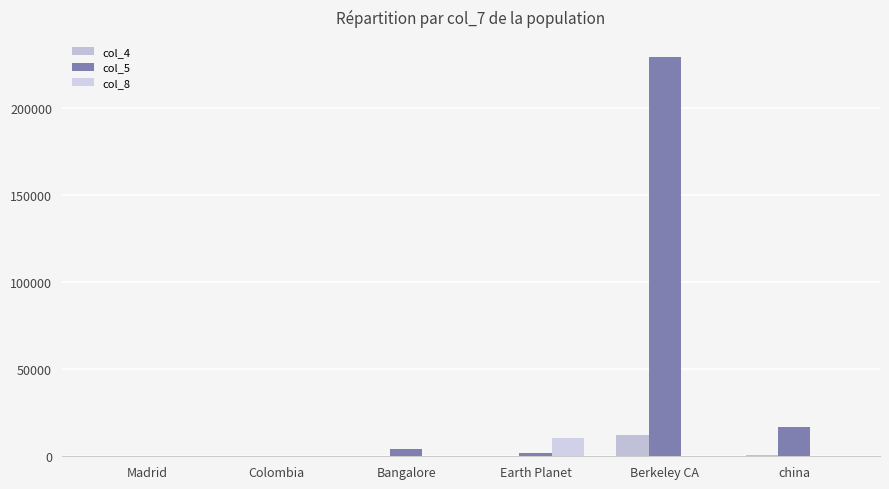

What is the highest value of the col_5 series?

229018